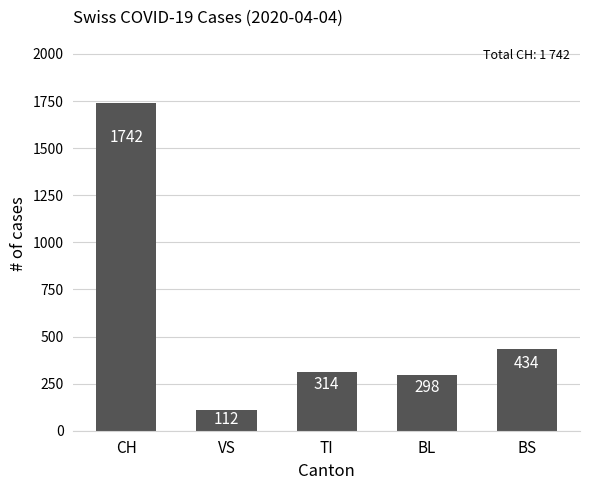

What is the sum of all values?

2900